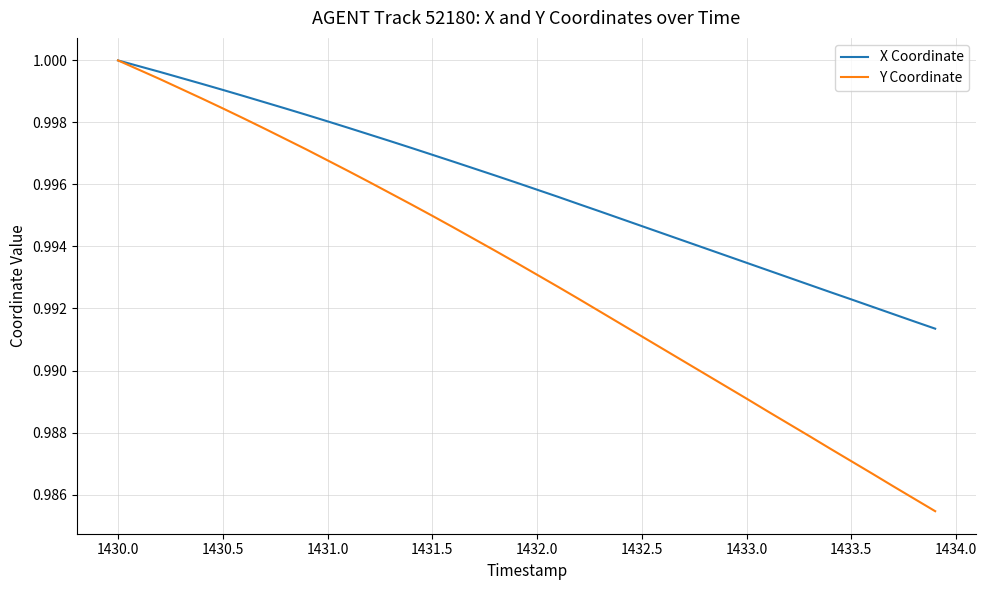

Rank the series by their average value, from lowest to highest.

Y Coordinate, X Coordinate